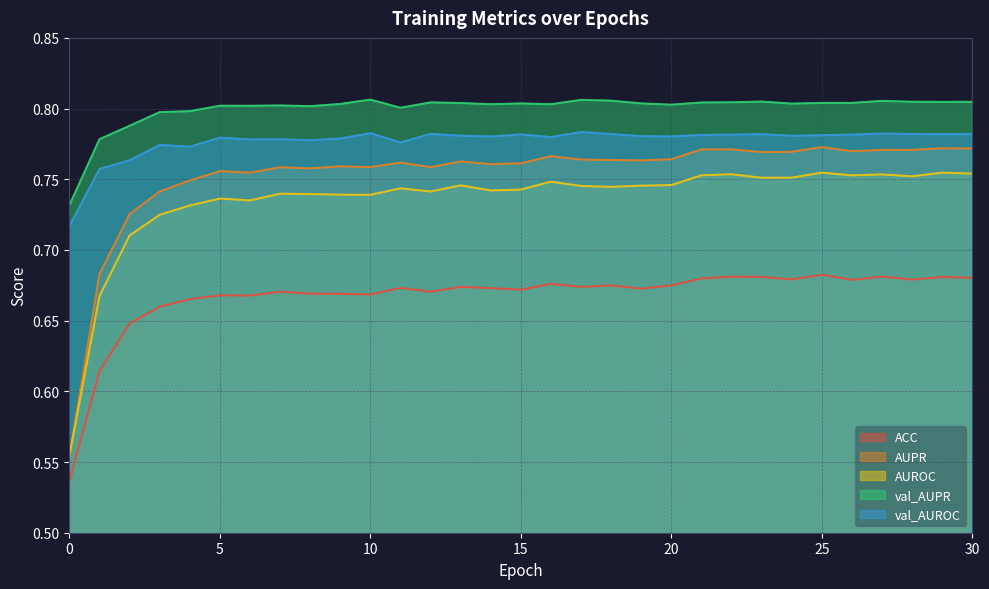

What is the minimum value for AUPR?

0.6